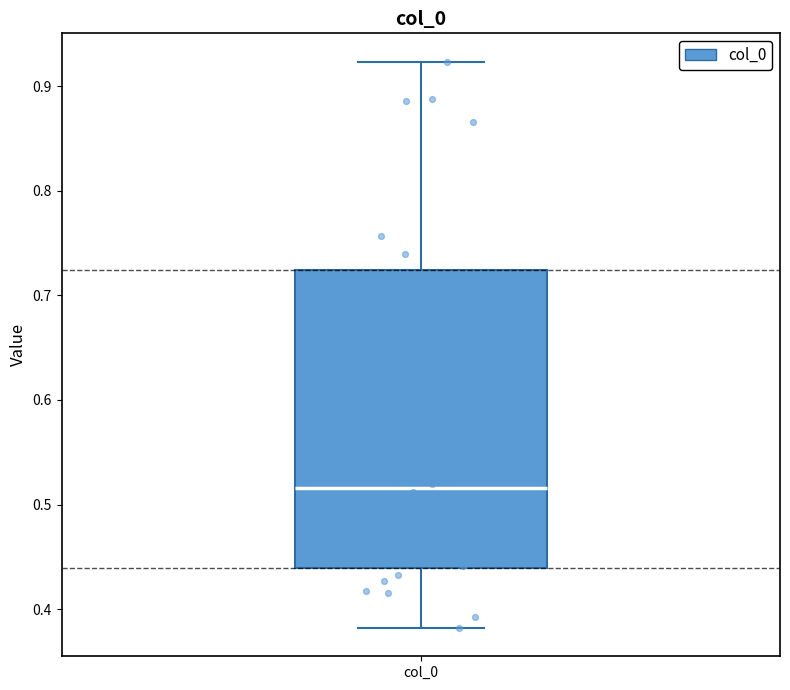

Read this box plot against the y-axis: the position of the median line, the range covered by the box, and the ends of both whiskers. The values are not printed on the chart, so give them approximately, as read against the axis.

median 0.52, box 0.44 to 0.72, whiskers 0.38 to 0.92